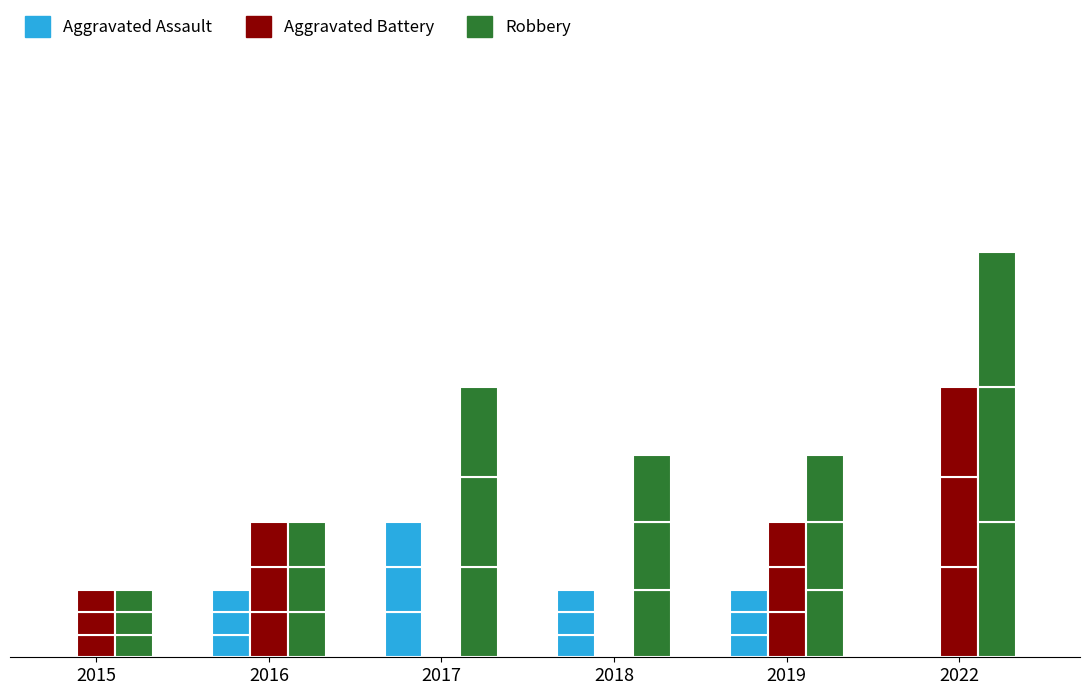

How many bars are there in total?

18